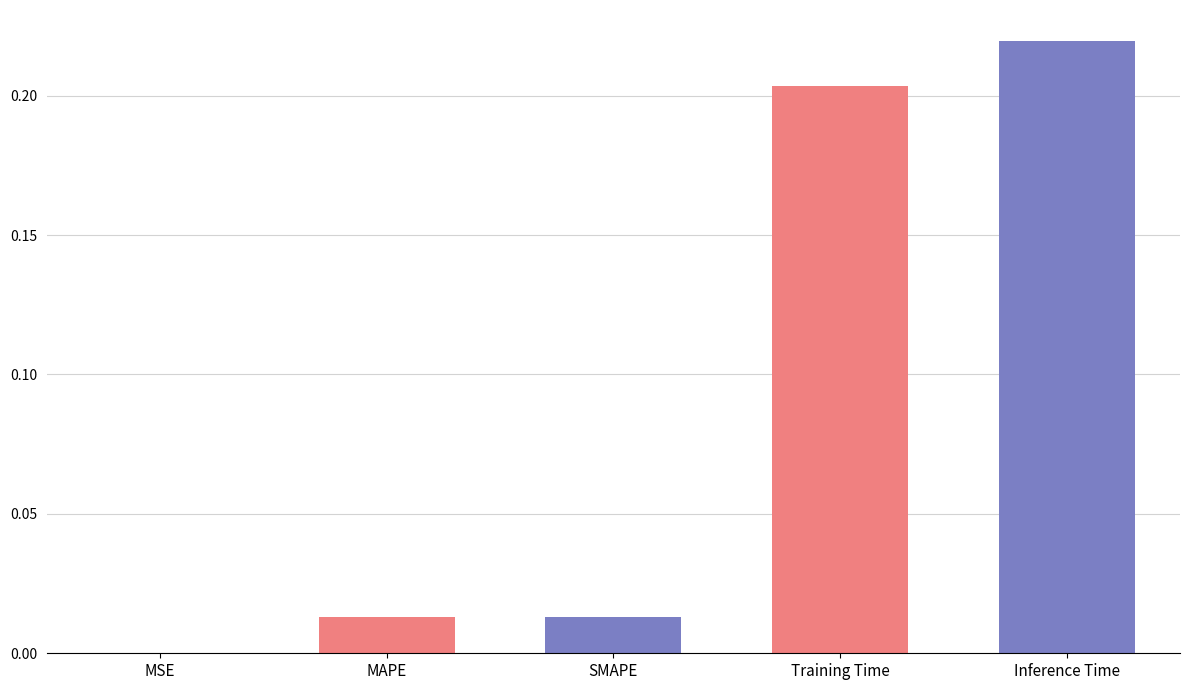

At which category does the chart reach its peak across all series?

Inference Time